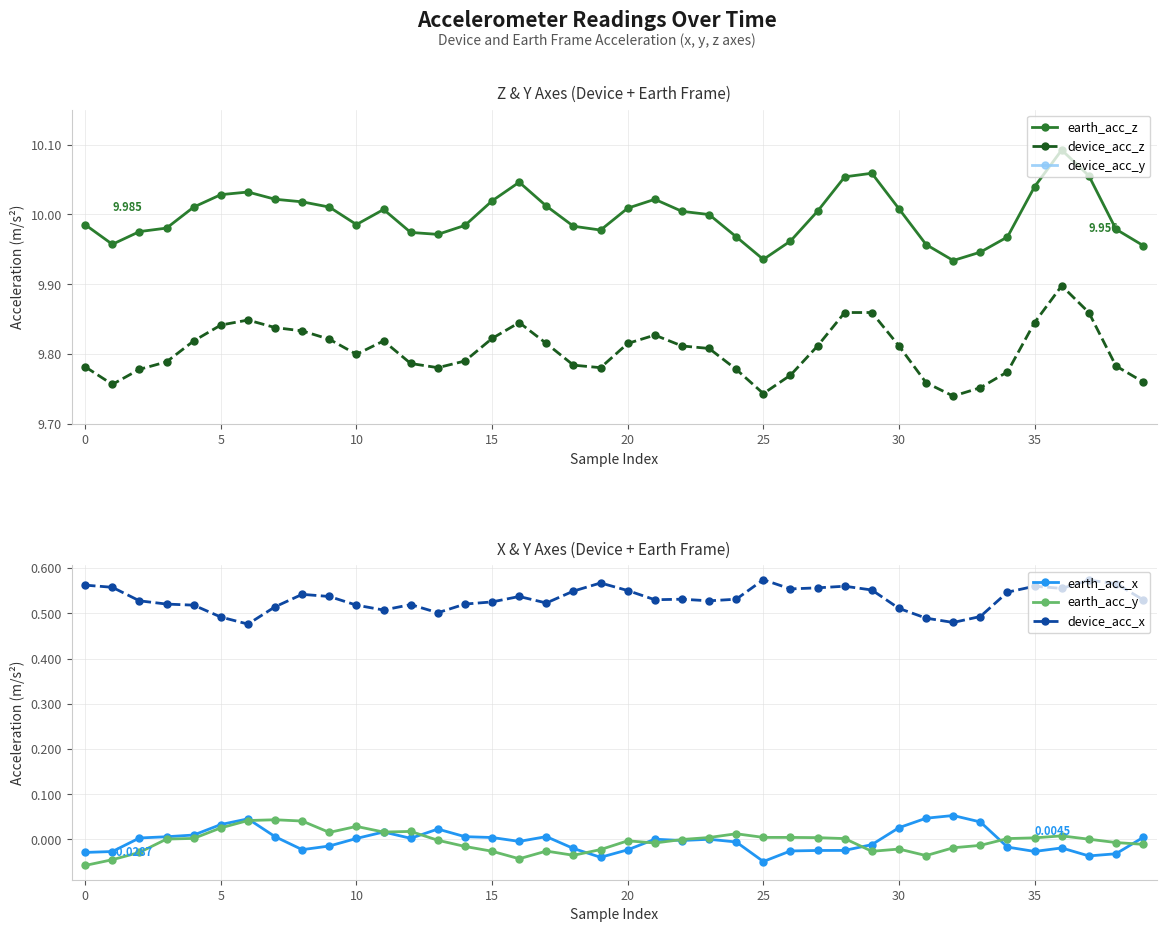

What is the difference between the maximum and minimum values in the earth_acc_z series?

0.2